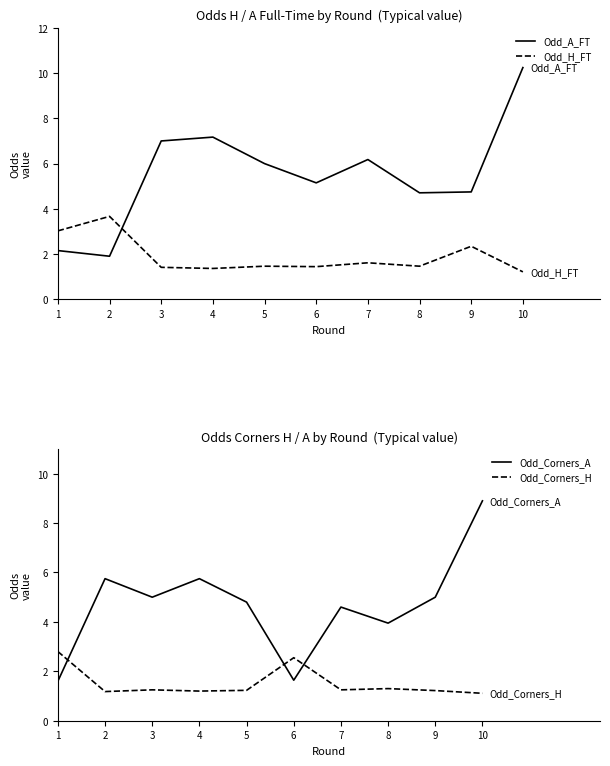

Does the chart have visible grid lines?

No